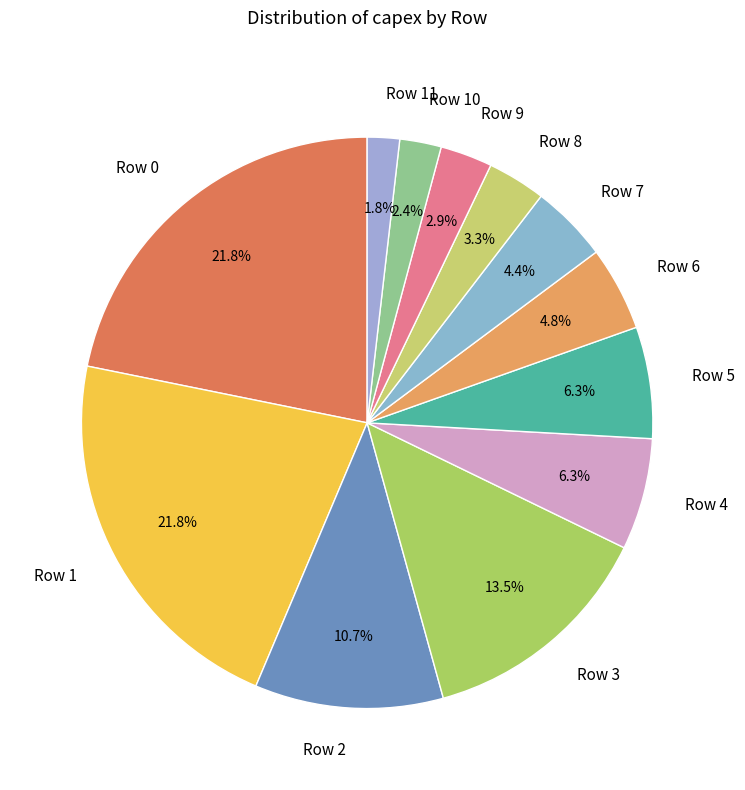

Count the number of slices in the pie.

12